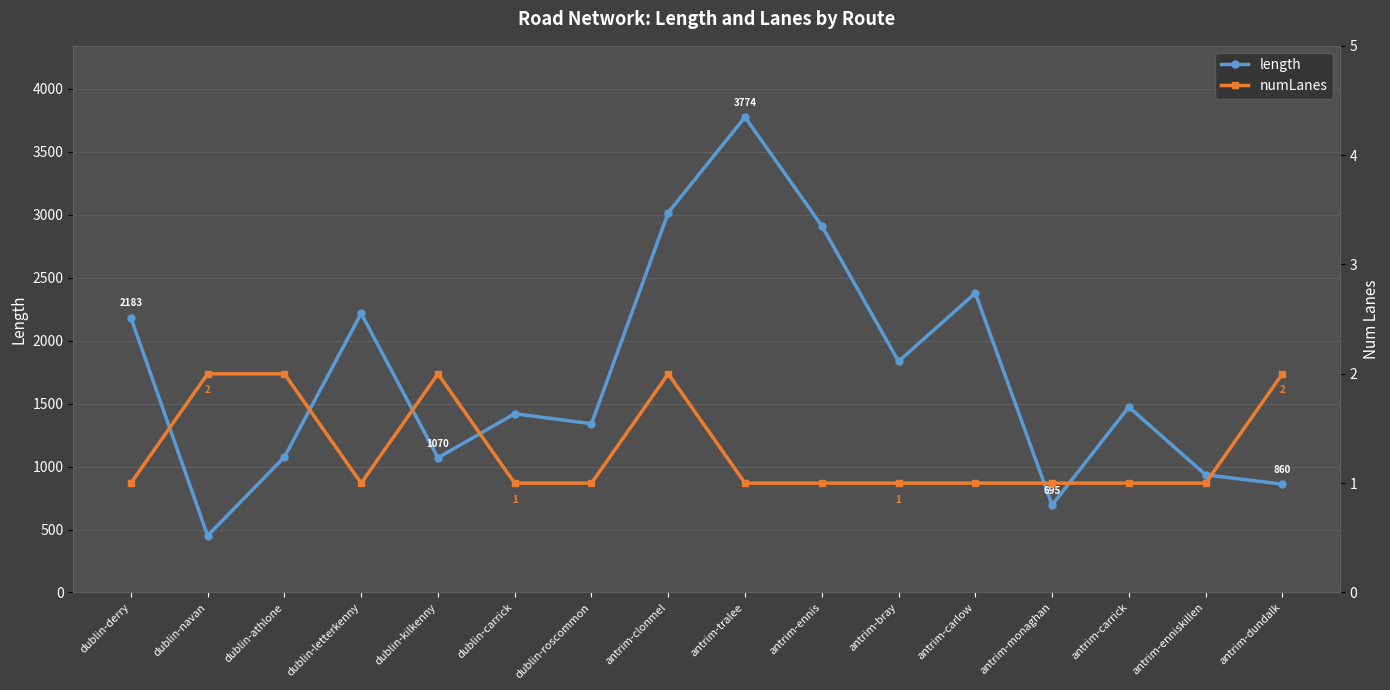

True or false: length has a value of 1473.1 at antrim-carrick.

True